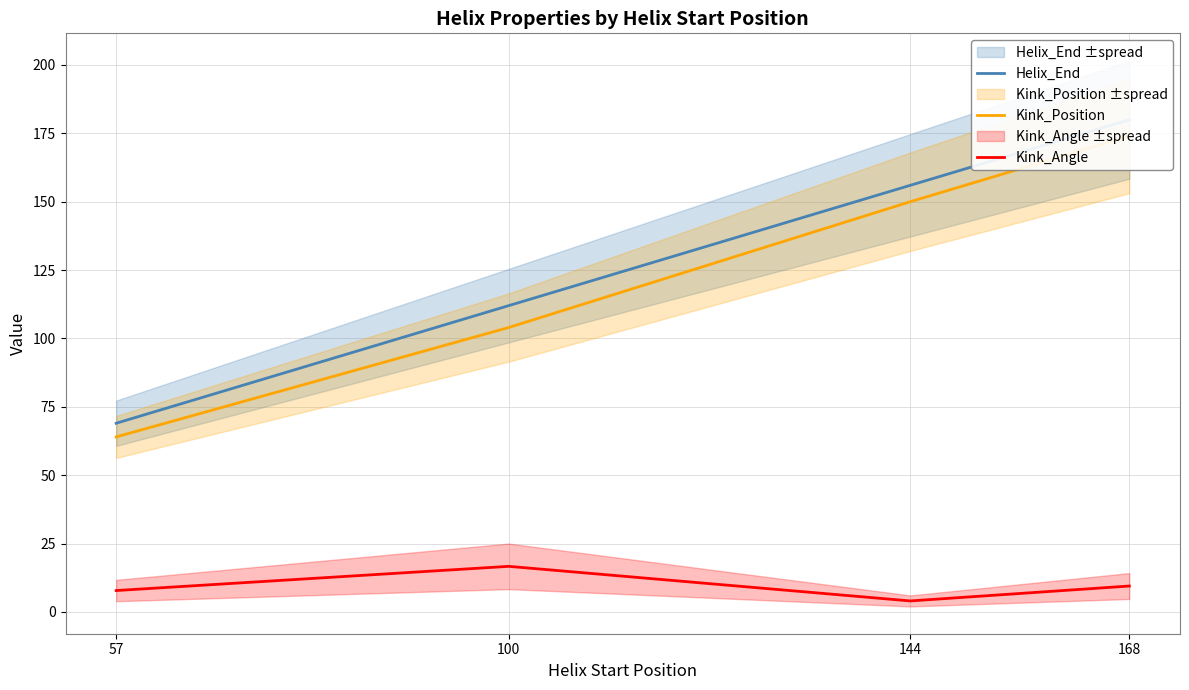

How many data points in Kink_Angle are above 9?

2